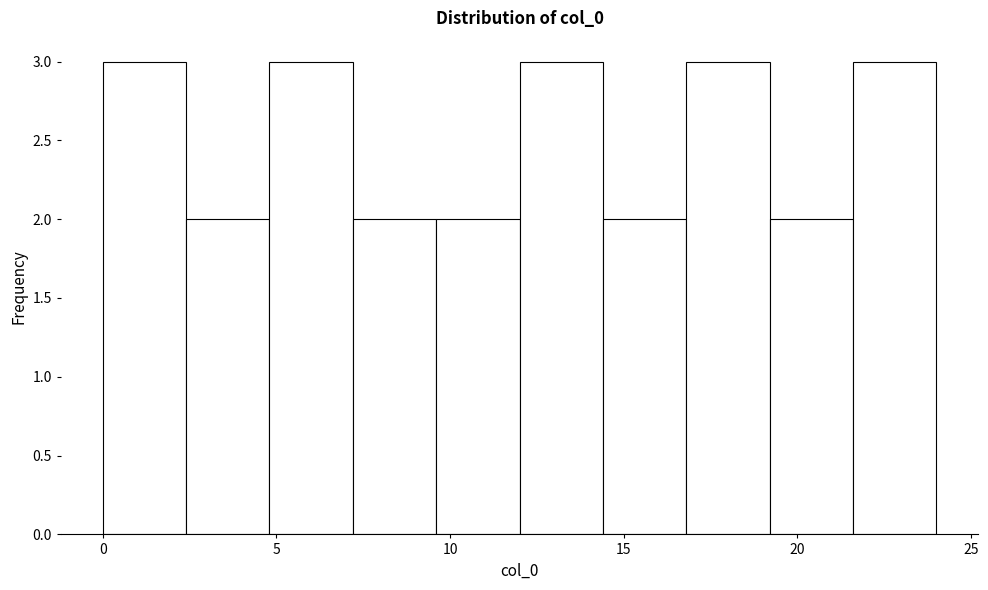

Reading left to right, transcribe this chart: for each bar, give the range it covers on the x-axis and its height. Neither the bar edges nor the heights are printed on the chart, so give them approximately, as read against the axes.

0.0 to 2.4: 3
2.4 to 4.8: 2
4.8 to 7.2: 3
7.2 to 9.6: 2
9.6 to 12.0: 2
12.0 to 14.4: 3
14.4 to 16.8: 2
16.8 to 19.2: 3
19.2 to 21.6: 2
21.6 to 24.0: 3